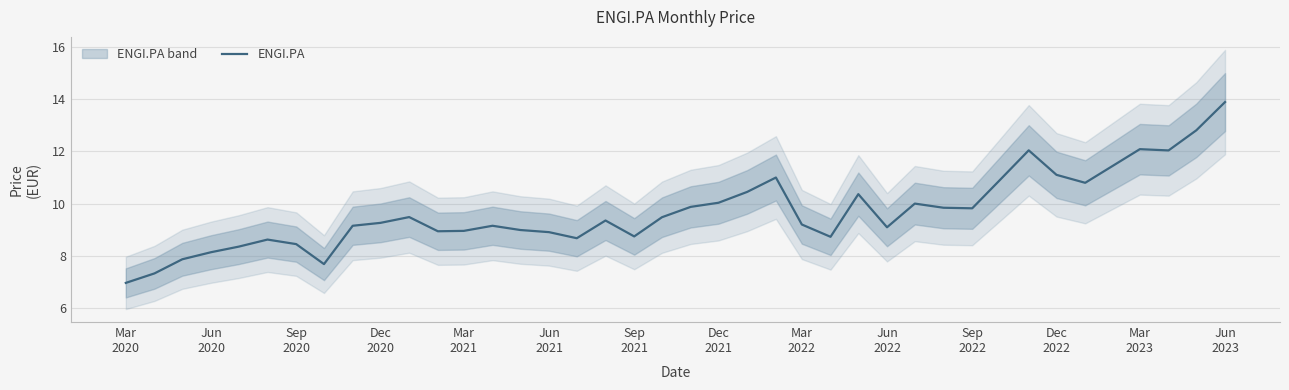

The chart shows a value of 13.9 at Jun 2023. True or false?

True